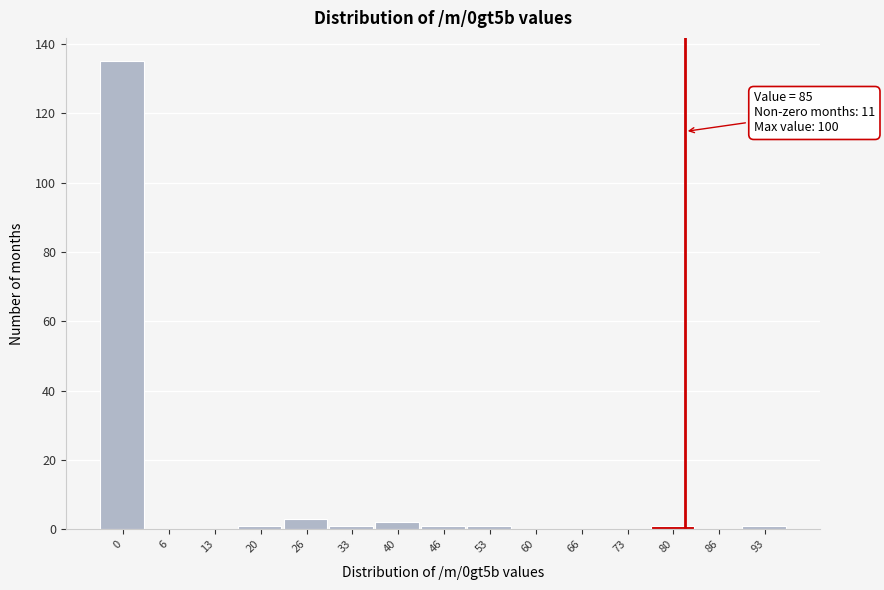

Reading left to right, extract all data points from this chart.

0=135	6=0	13=0	20=1	26=3	33=1	40=2	46=1	53=1	60=0	66=0	73=0	80=1	86=0	93=1